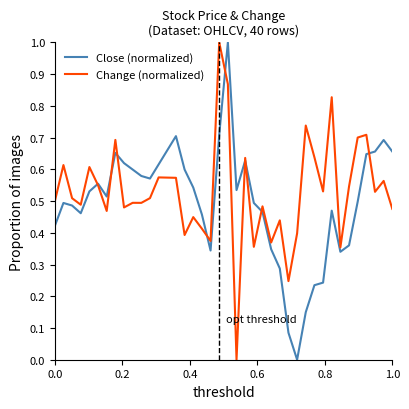

What is the difference between the maximum and minimum values in the Change (normalized) series?

1.0